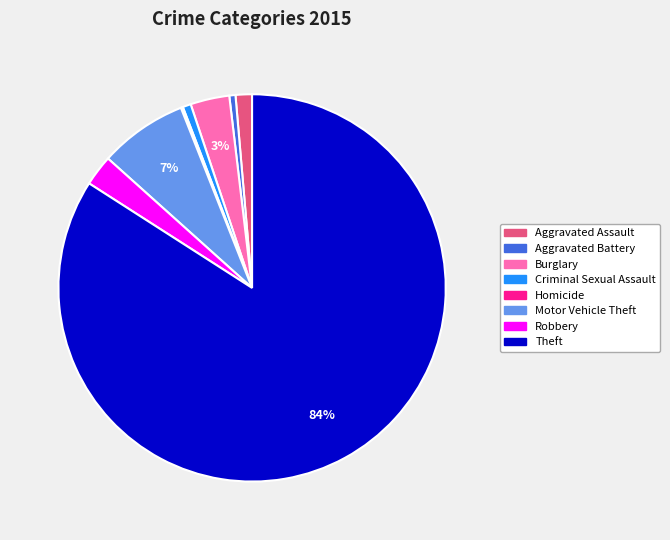

To the nearest percent, what is the average slice percentage?

12%